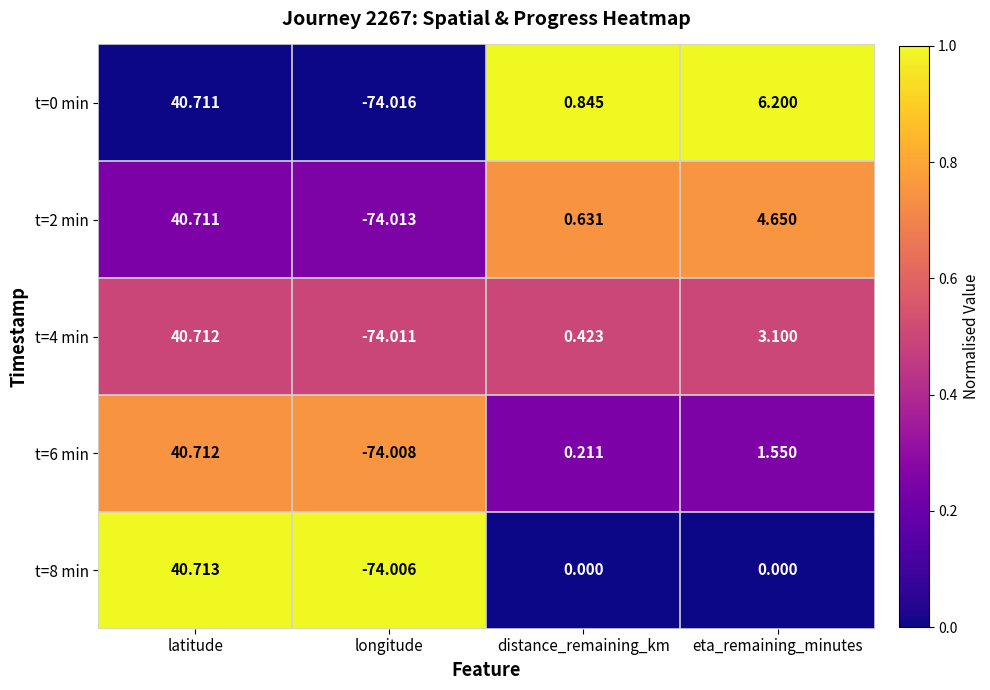

Where is t=6 min nearest to the value -16?

distance_remaining_km